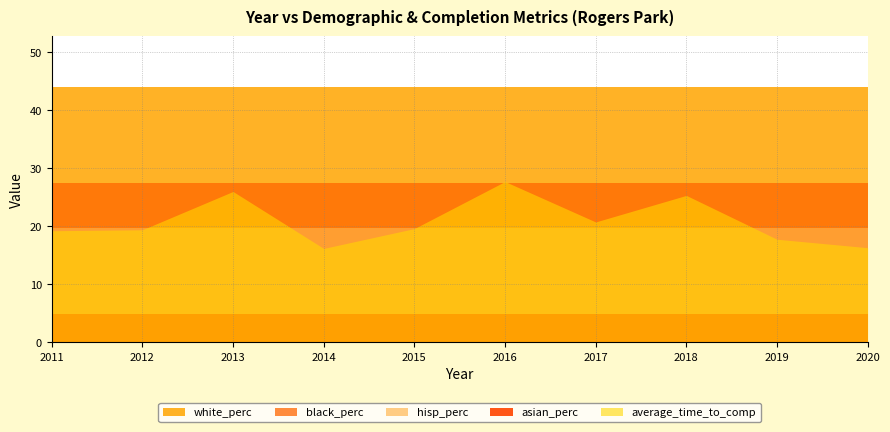

Is it true that average_time_to_comp equals 19.6 at 2015?

True